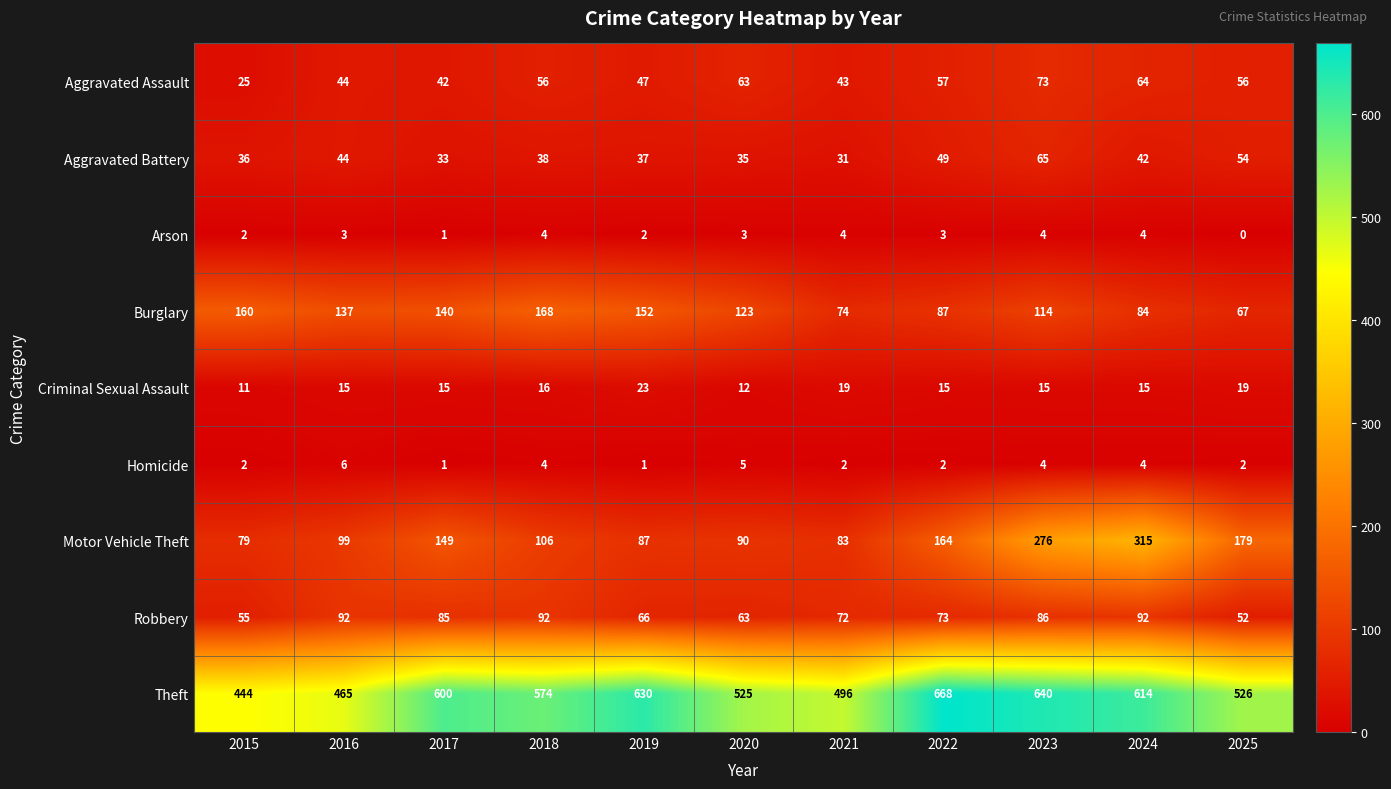

Rank the series by their maximum value, from lowest to highest.

Arson, Homicide, Criminal Sexual Assault, Aggravated Battery, Aggravated Assault, Robbery, Burglary, Motor Vehicle Theft, Theft